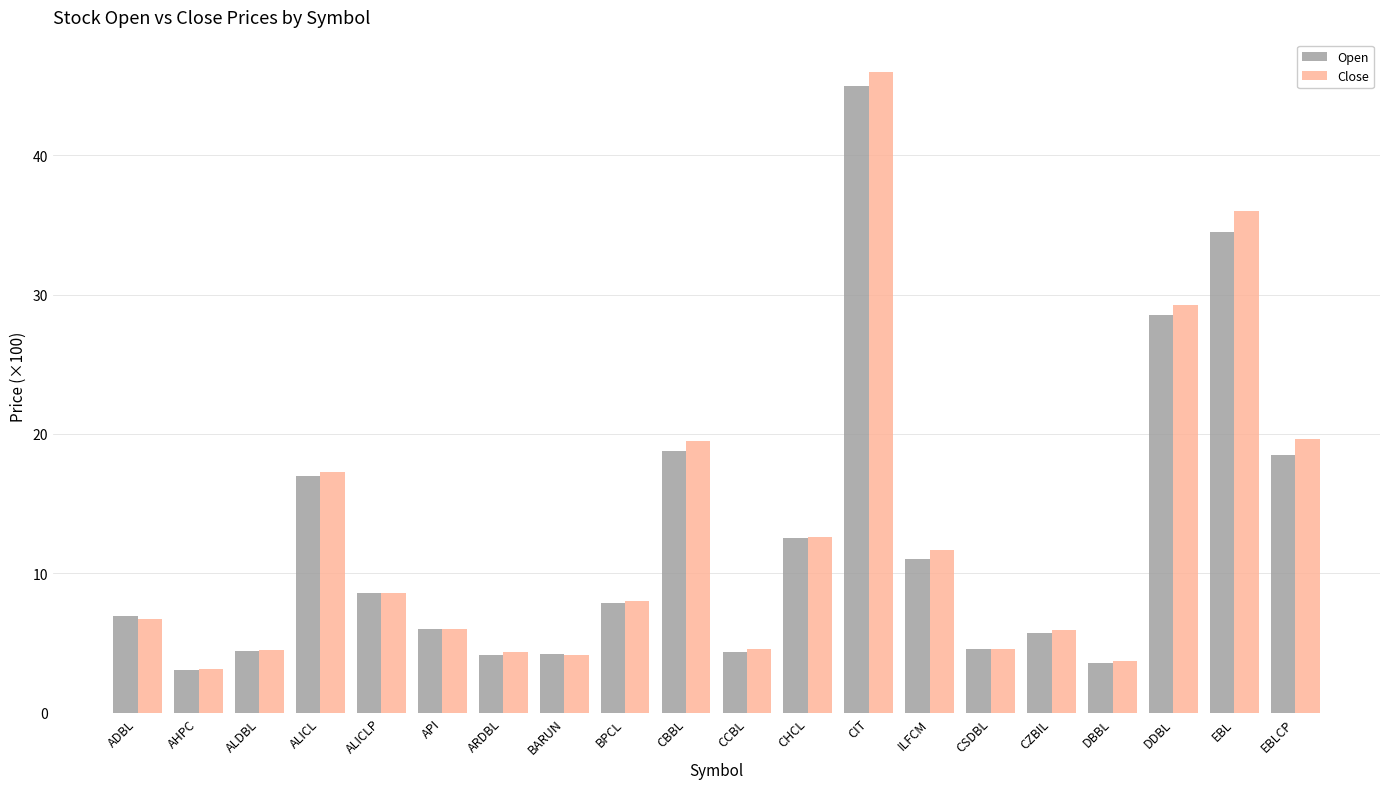

Does the chart contain any negative values?

No